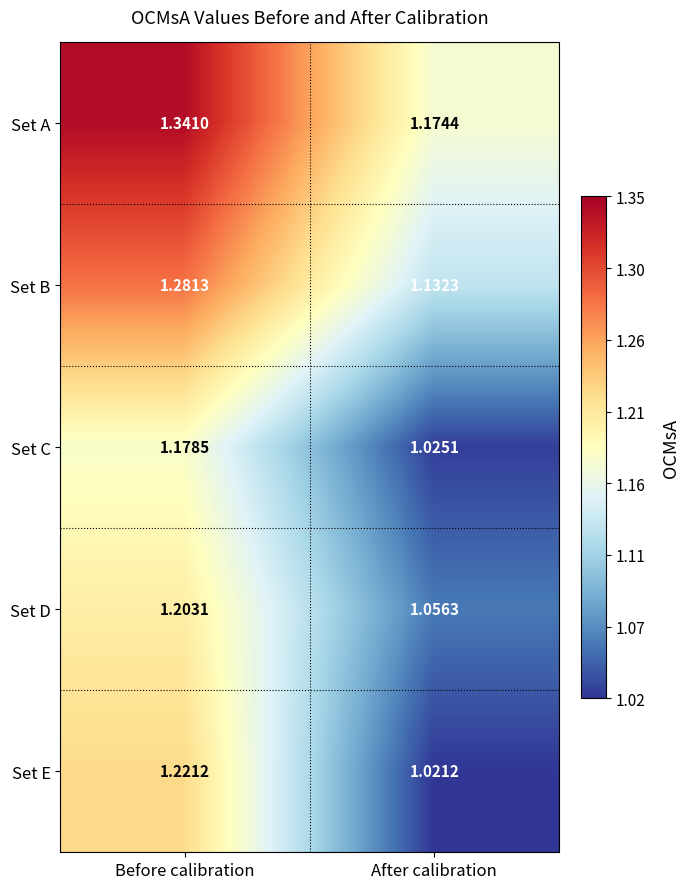

At which label is Set B closest to 1?

After calibration